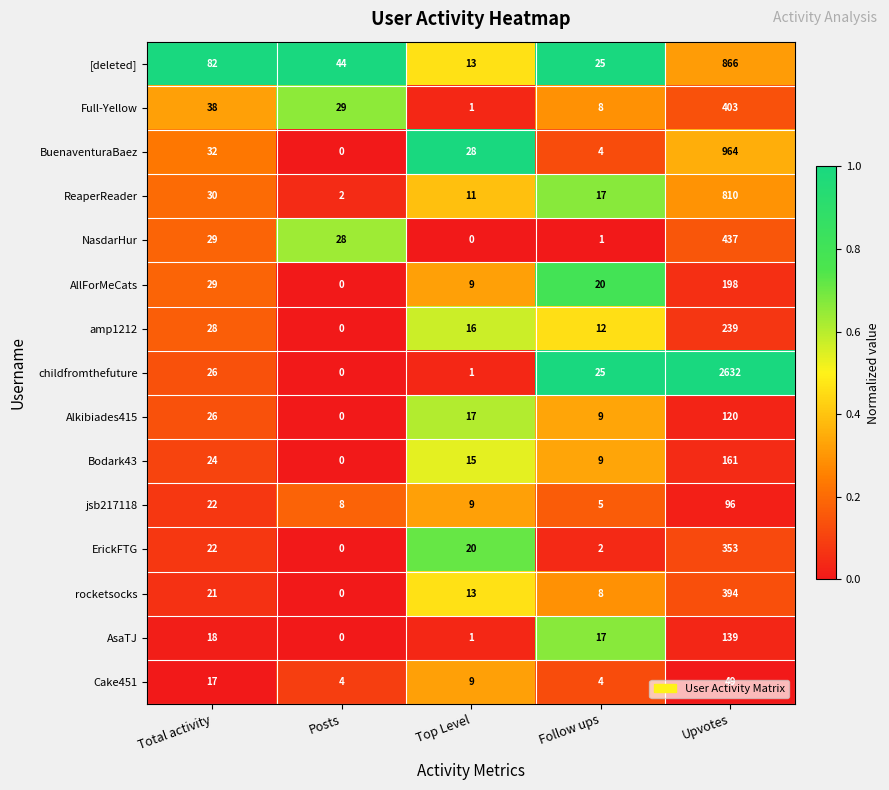

How many data points does each series have?

5